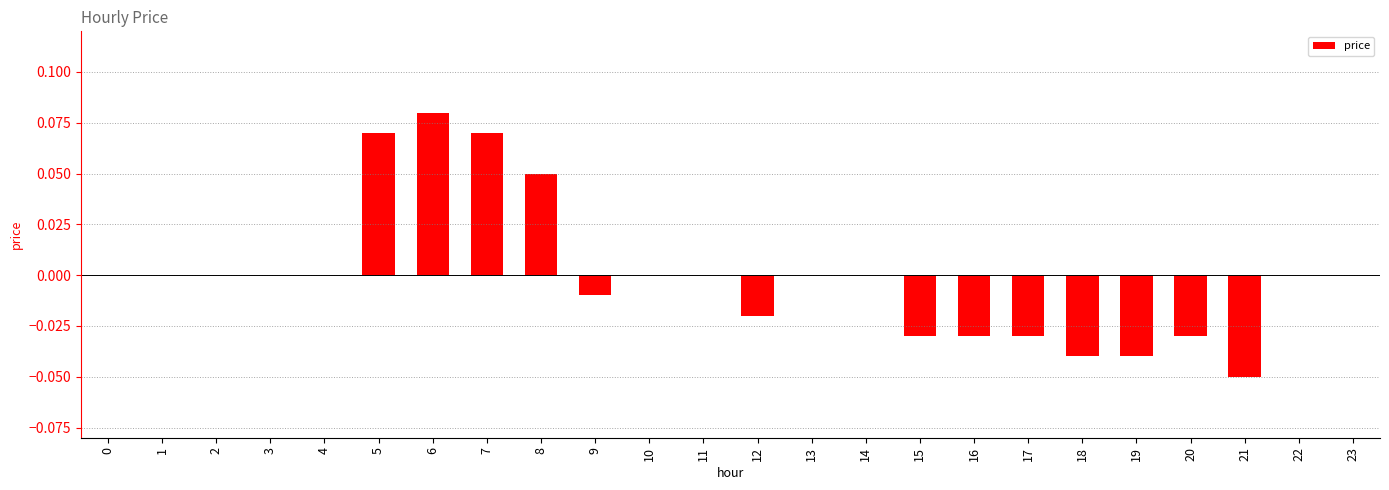

Which label corresponds to the largest value in the chart?

6